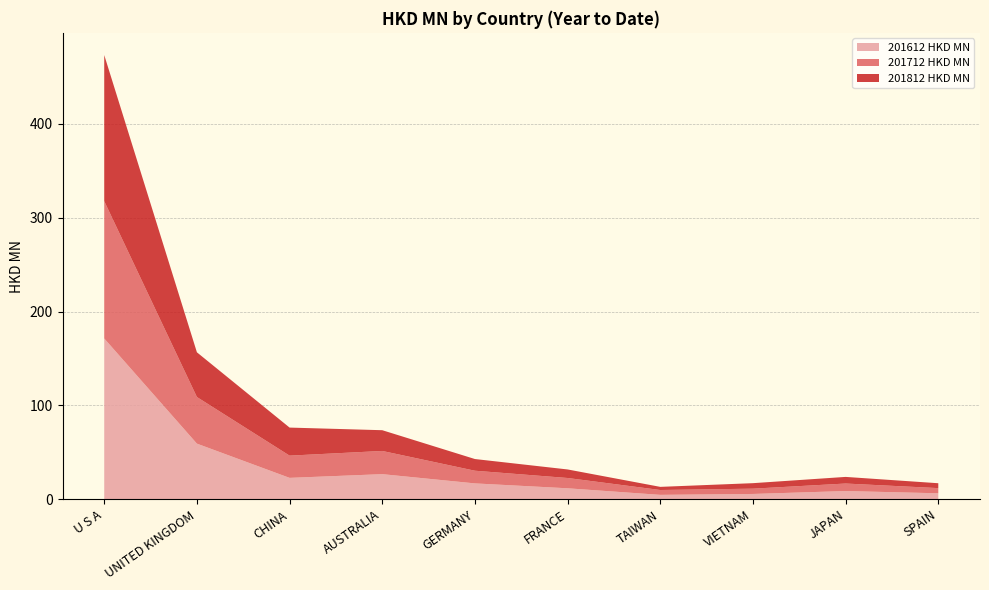

Reading left to right, extract all data points from this chart.

201612 HKD MN: 171.3	59.2	22.7	26.7	16.8	11.6	4.6	5.6	8.7	6.3
201712 HKD MN: 146.4	49.7	23.7	24.7	13.5	11.0	5.2	5.6	8.0	5.5
201812 HKD MN: 155.7	47.7	29.9	22.1	12.5	9.1	3.3	5.9	7.1	5.2